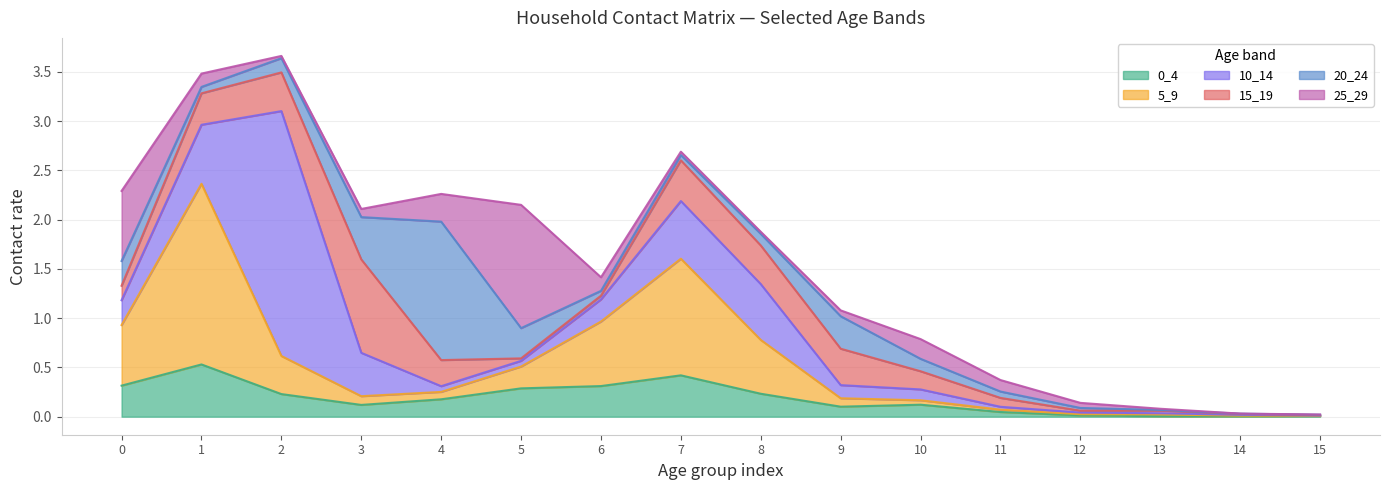

After their last crossing, which series has the higher values: 25_29 or 15_19?

15_19